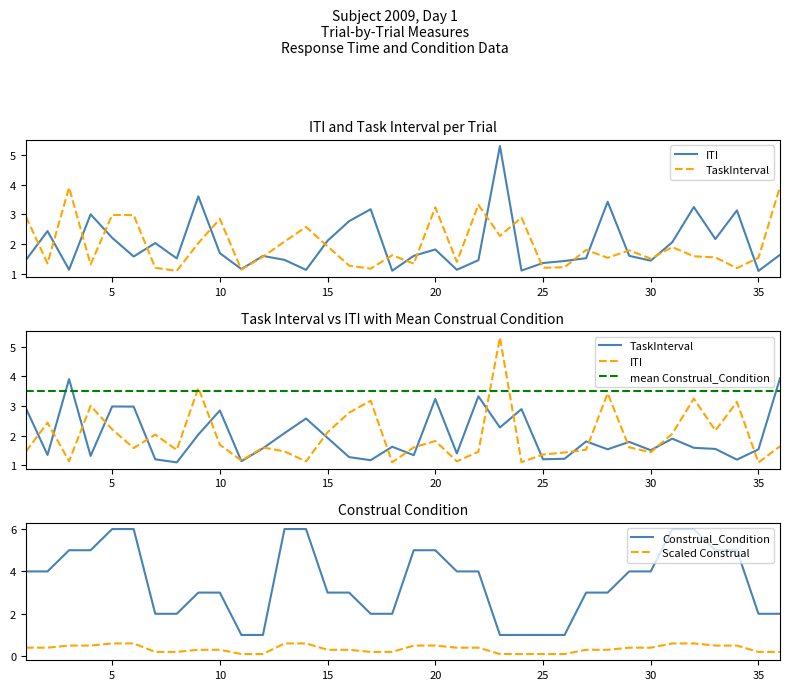

Does the chart have visible grid lines?

No